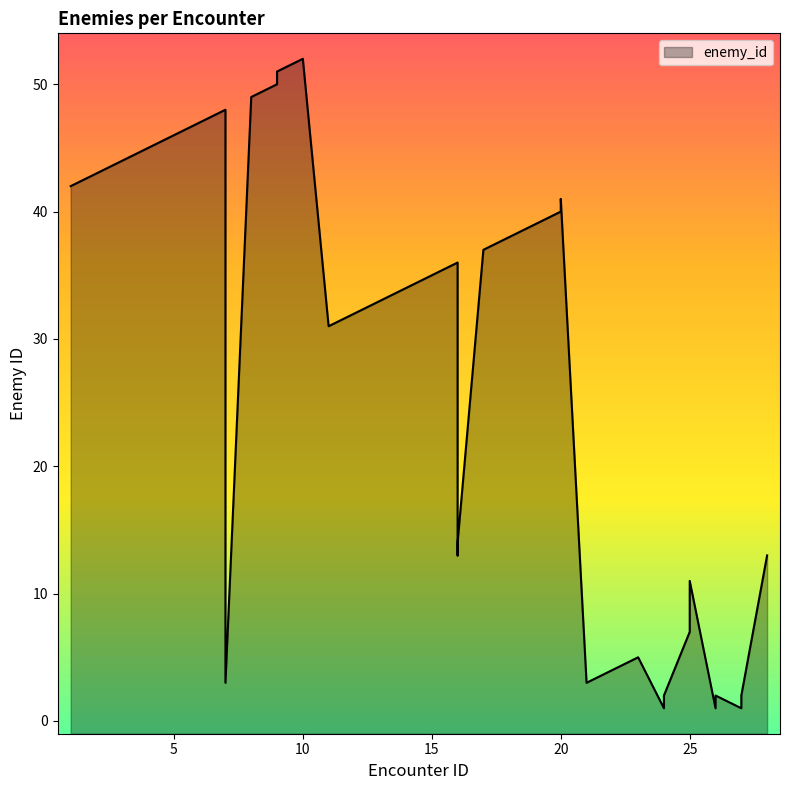

Between 13 and 25, which is larger?

13